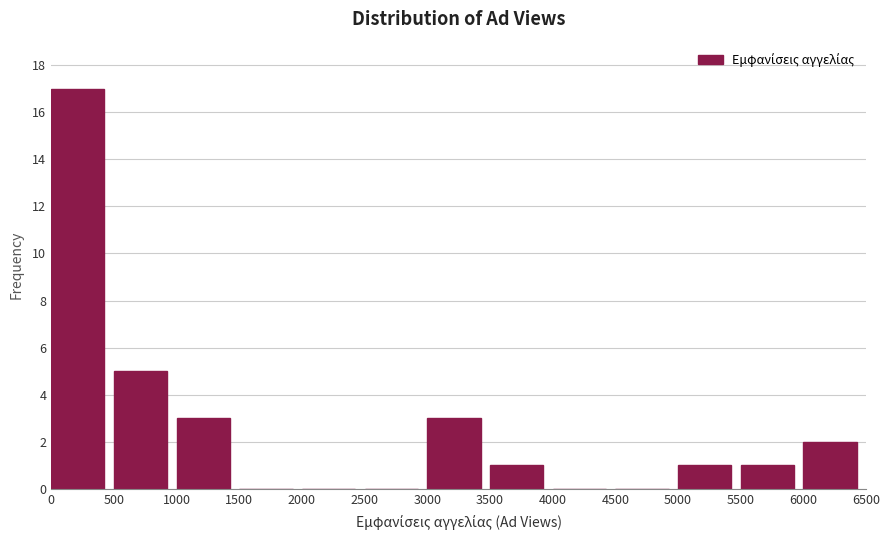

Reading left to right, list every bar in this chart as the range it spans on the x-axis followed by its height. The values are not printed on the chart, so give them approximately, as read against the axis.

0 to 500: 17
500 to 1000: 5
1000 to 1500: 3
1500 to 2000: 0
2000 to 2500: 0
2500 to 3000: 0
3000 to 3500: 3
3500 to 4000: 1
4000 to 4500: 0
4500 to 5000: 0
5000 to 5500: 1
5500 to 6000: 1
6000 to 6500: 2